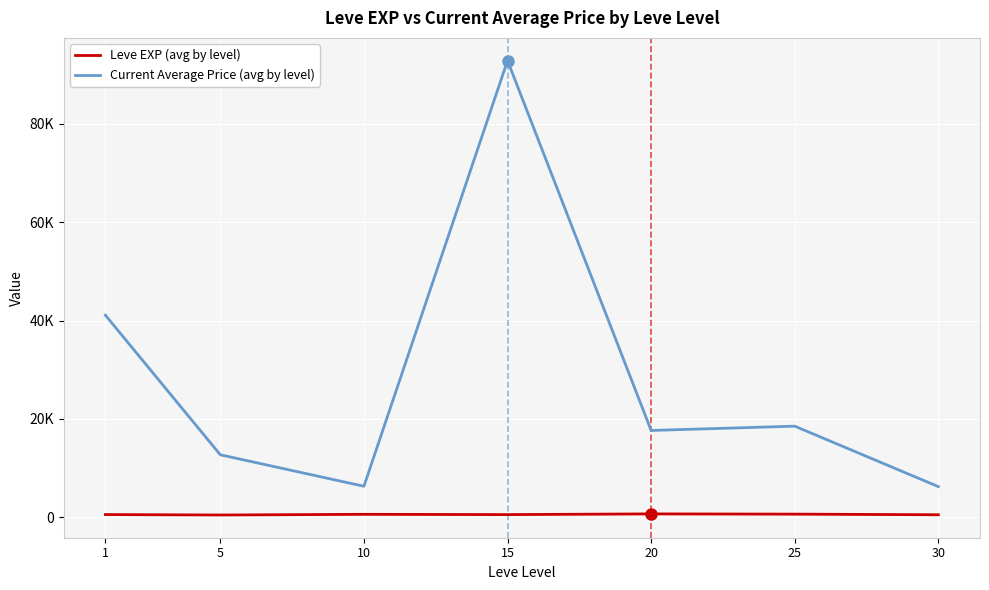

What is the value of the Leve EXP (avg by level) point at the 2nd from the left?

428.3